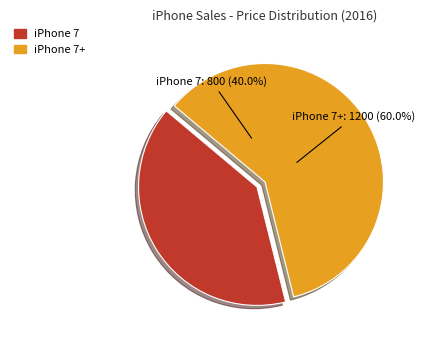

How many segments does this pie chart have?

2